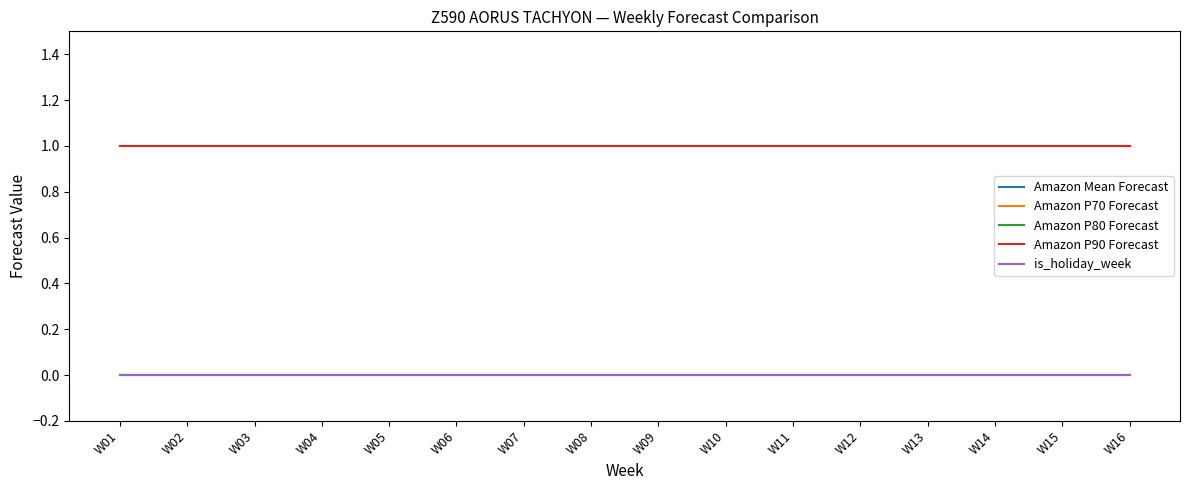

Is this an area chart (filled region under the line)?

No